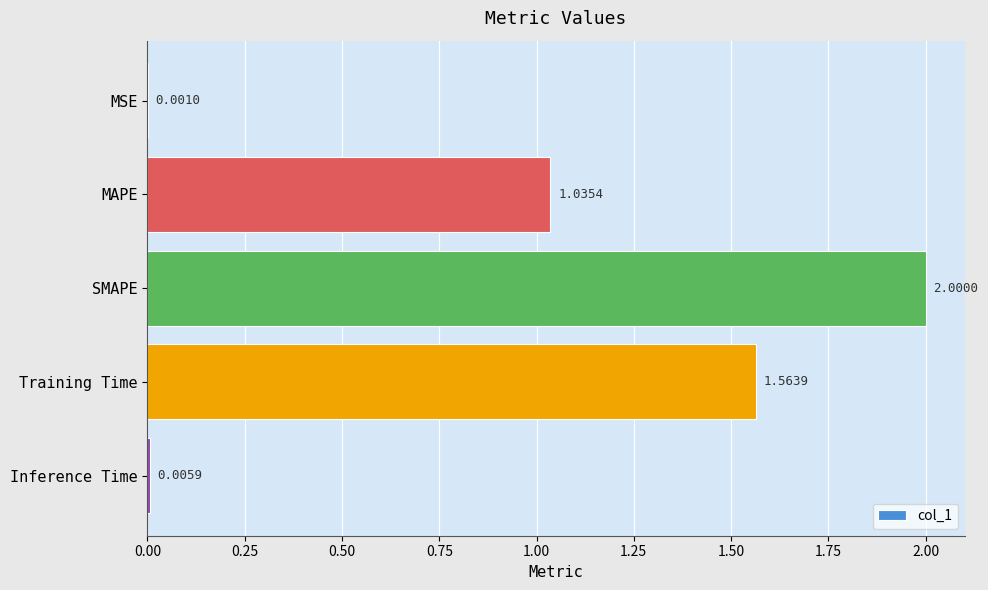

Which has a higher value, Inference Time or MAPE?

MAPE